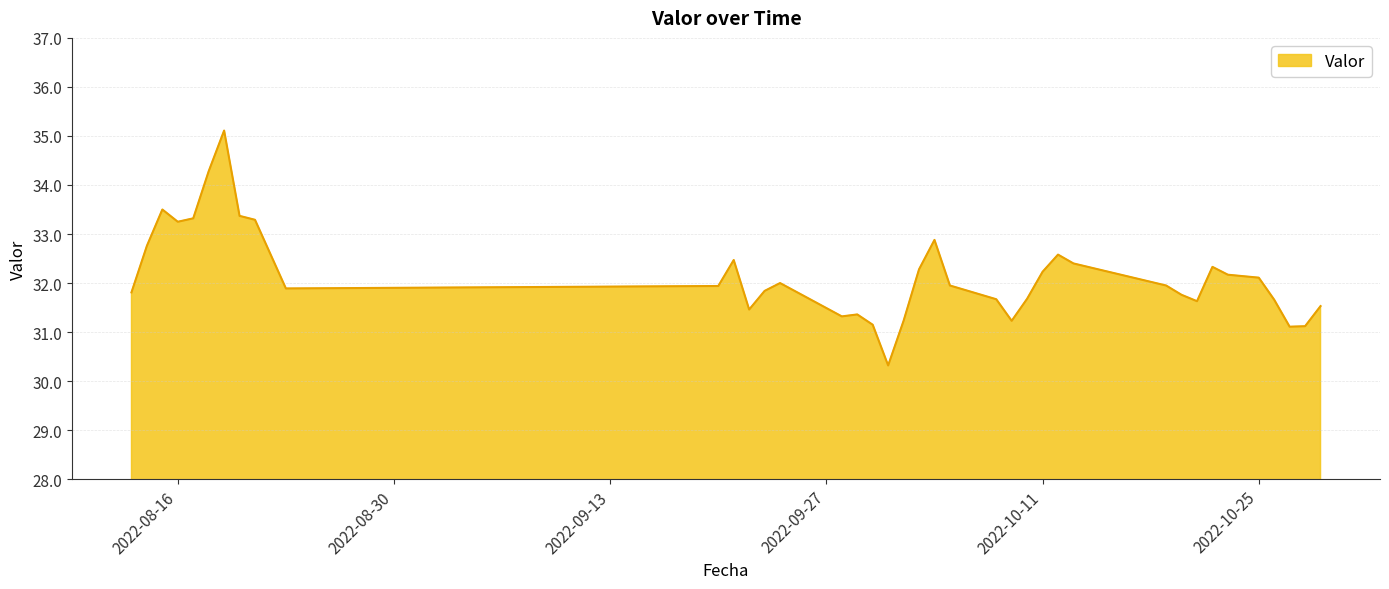

What is the difference between the maximum and minimum values?

4.8